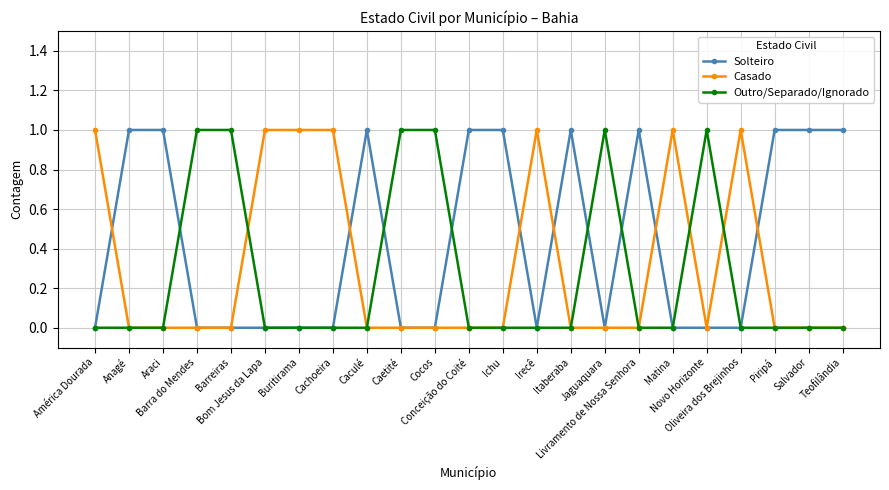

True or false: Casado has more than 2 interior local peaks.

True